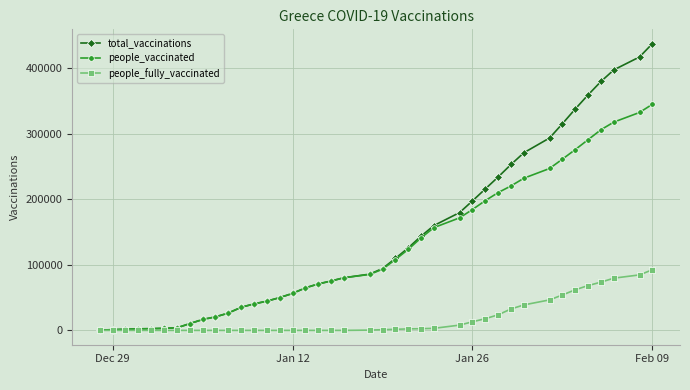

What is the highest value of the total_vaccinations series?

437872